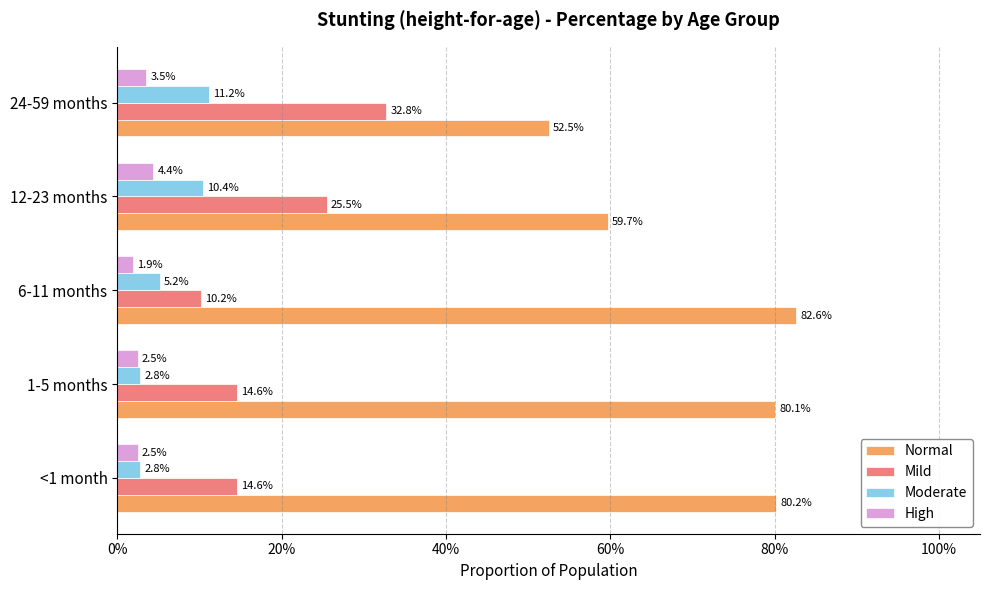

What are all the series names shown in the legend?

Normal, Mild, Moderate, High